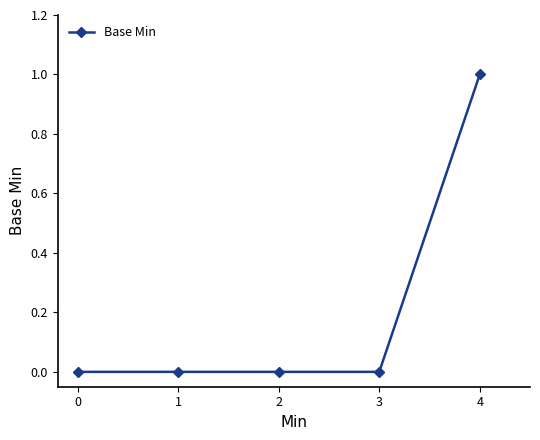

How many positive values are there?

1